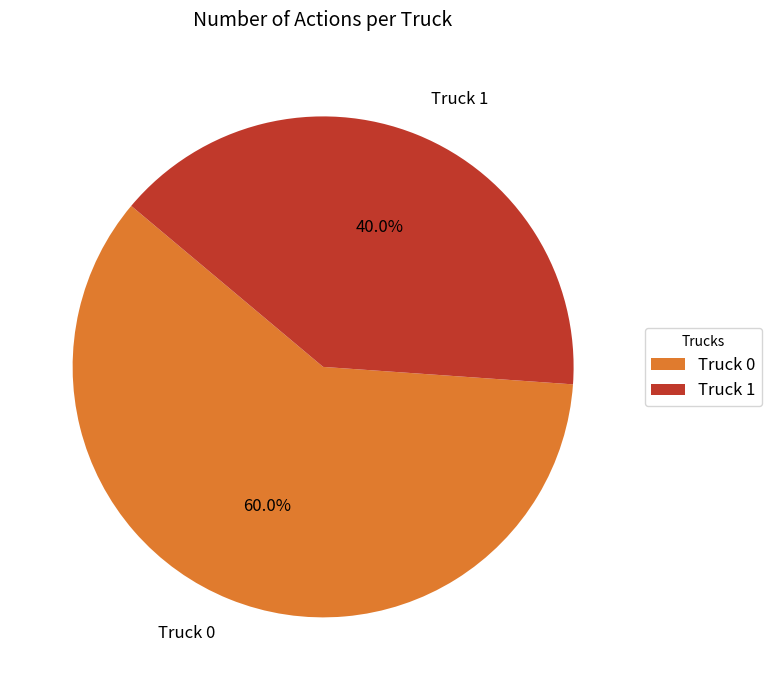

What percentage is the Truck 1 slice, to the nearest percent?

40%